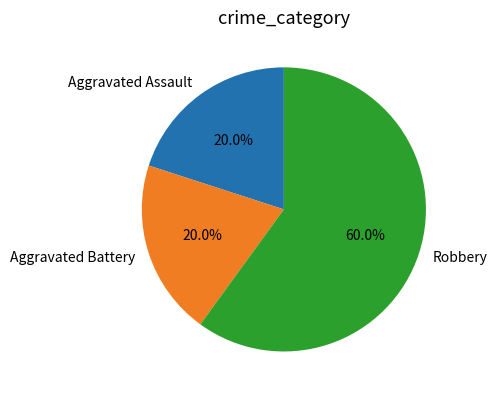

Does Aggravated Battery represent more than half of the total?

No